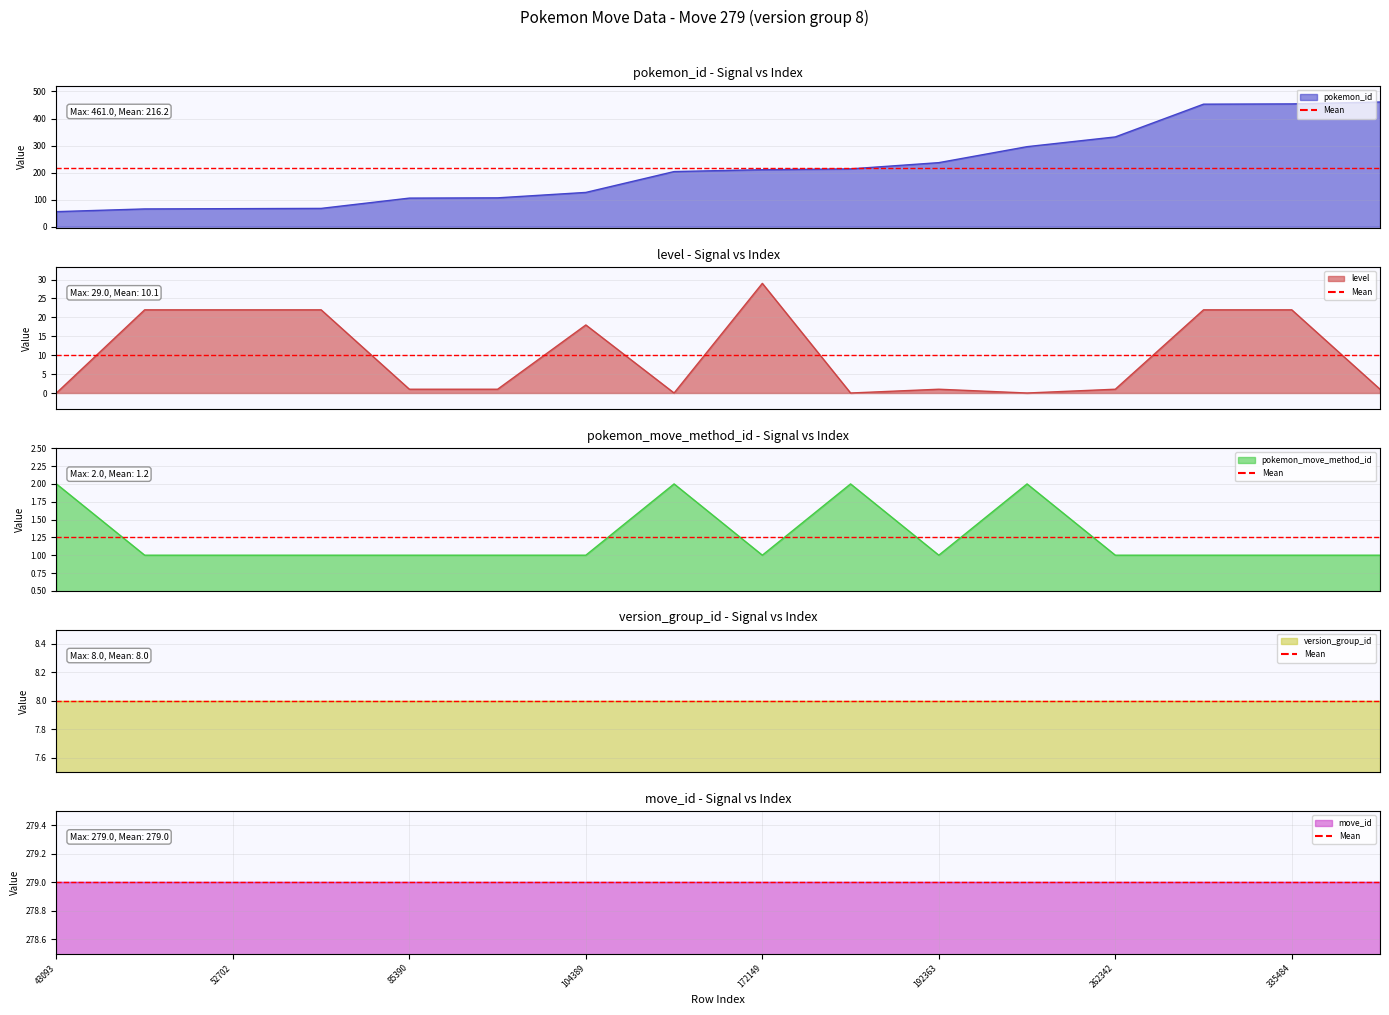

Which series has the widest spread of values?

pokemon_id